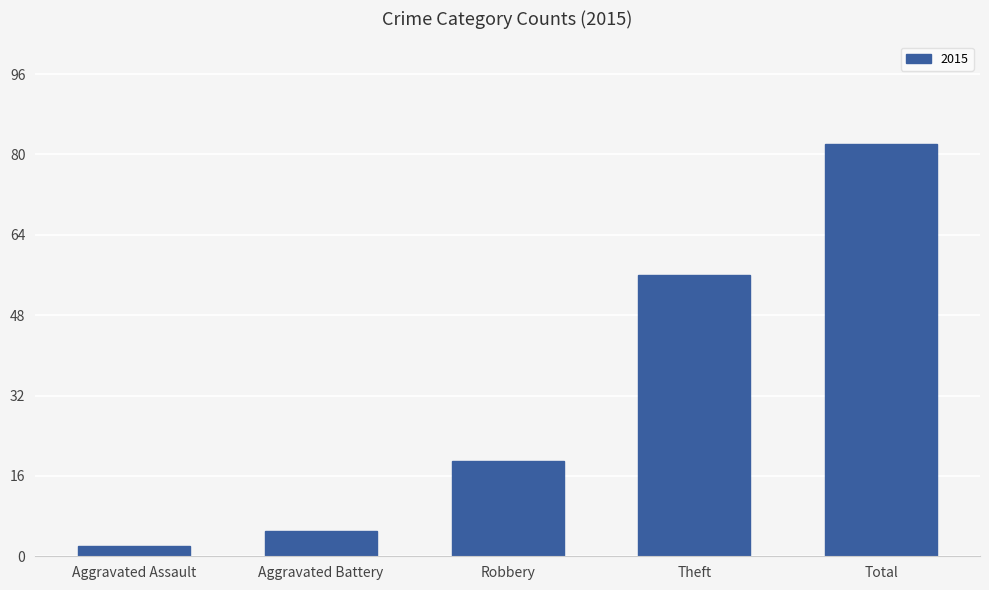

Which has a higher value, Theft or Robbery?

Theft